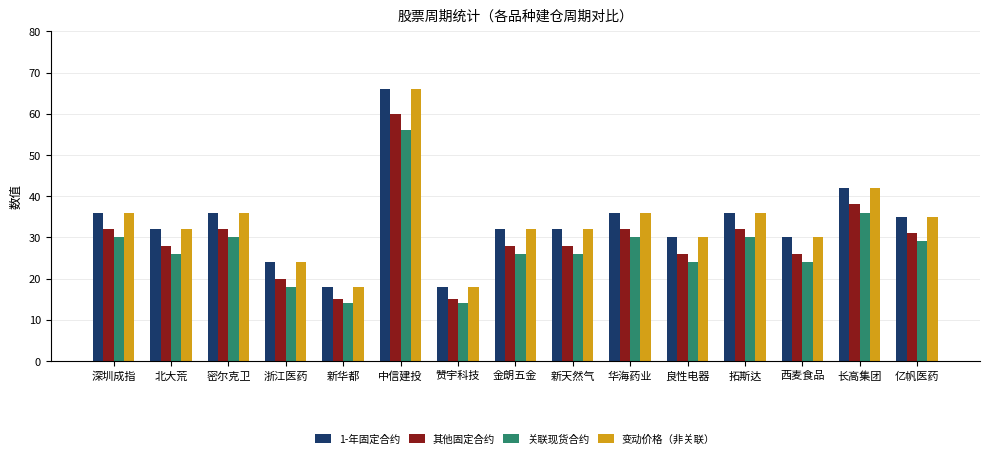

How many bars are there in total?

60